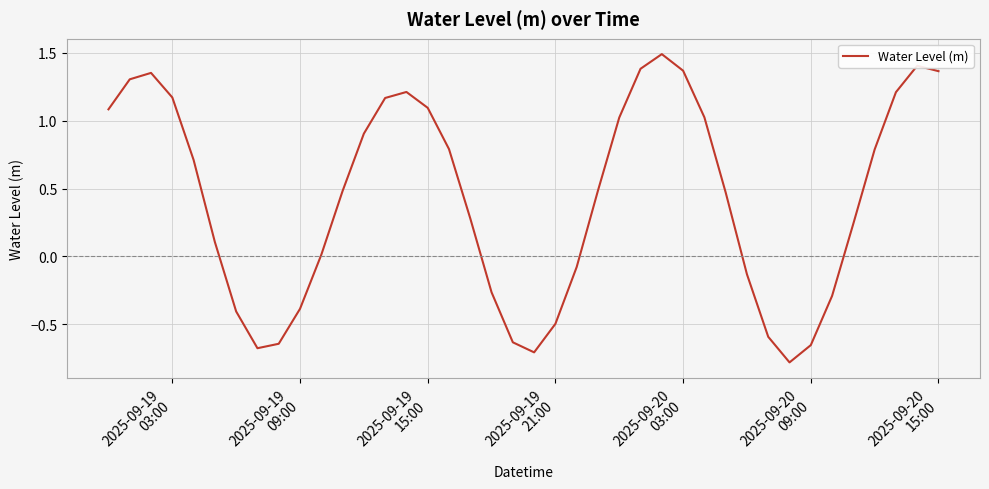

What is the difference between the maximum and minimum values?

2.3